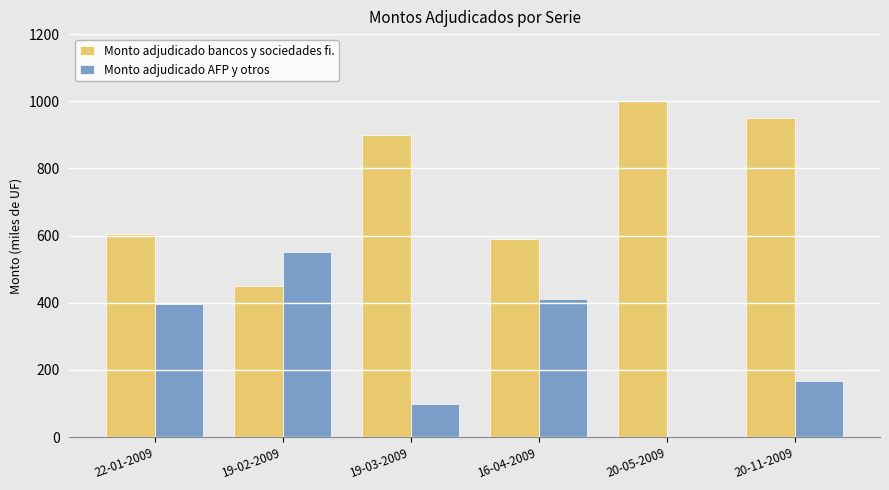

Reading left to right, what are all the values shown in this chart?

Monto adjudicado bancos y sociedades fi.: 22-01-2009=605.0	19-02-2009=450.0	19-03-2009=900.0	16-04-2009=590.0	20-05-2009=1000.0	20-11-2009=951.5
Monto adjudicado AFP y otros: 22-01-2009=395.0	19-02-2009=550.0	19-03-2009=100.0	16-04-2009=410.0	20-05-2009=0.0	20-11-2009=167.0